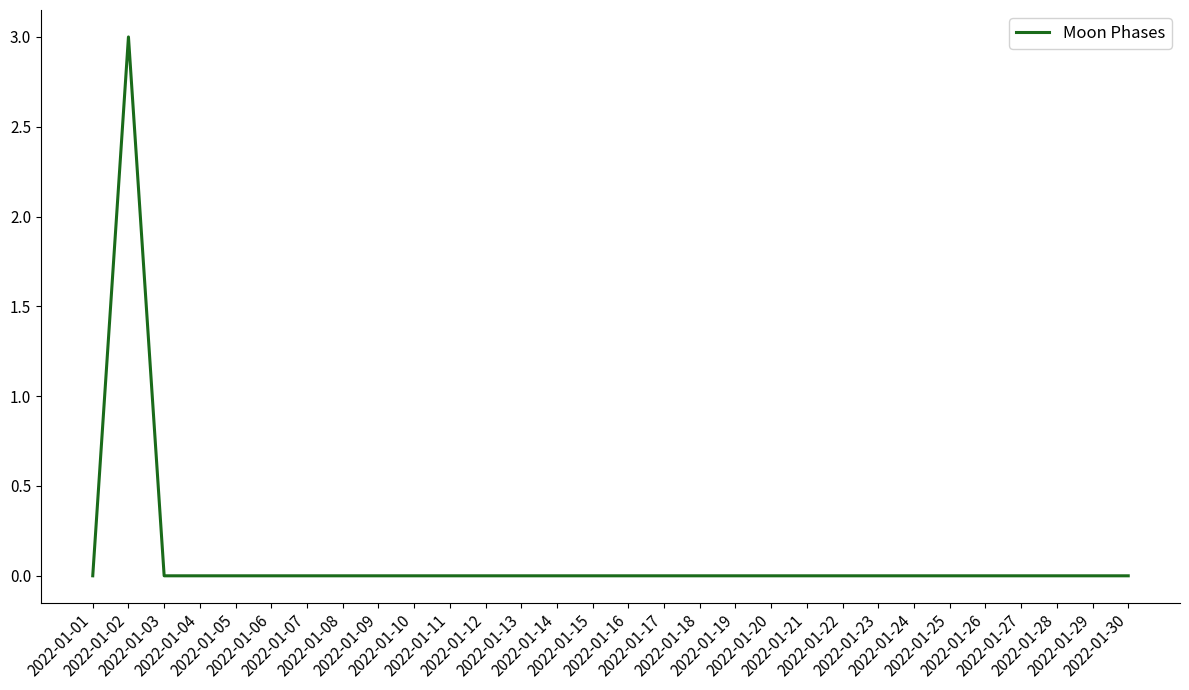

What is the sum of all values?

3